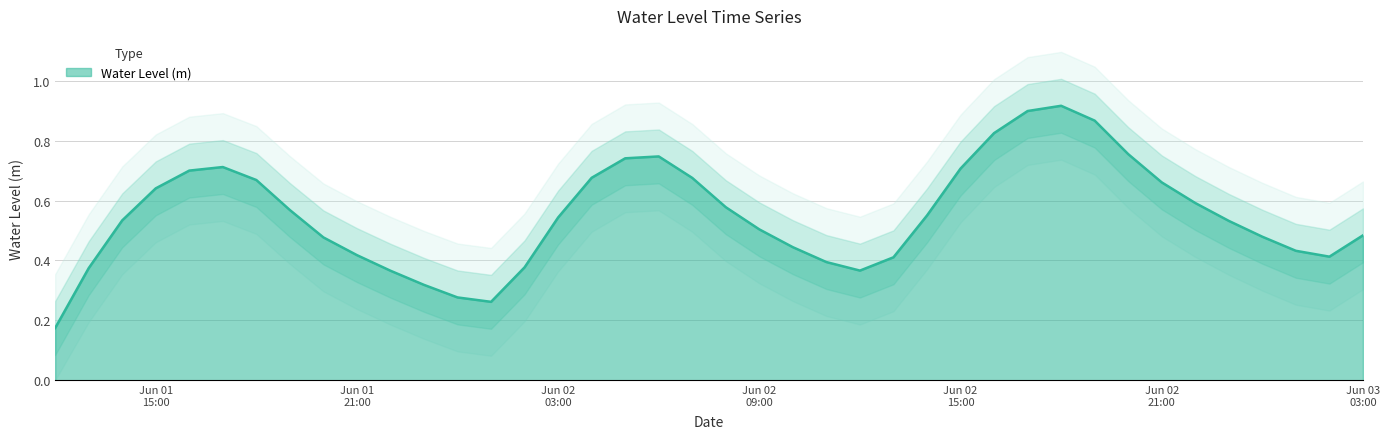

What is the change in value from 2025-06-02 07:00:00 to 2025-06-02 10:00:00?

-0.2